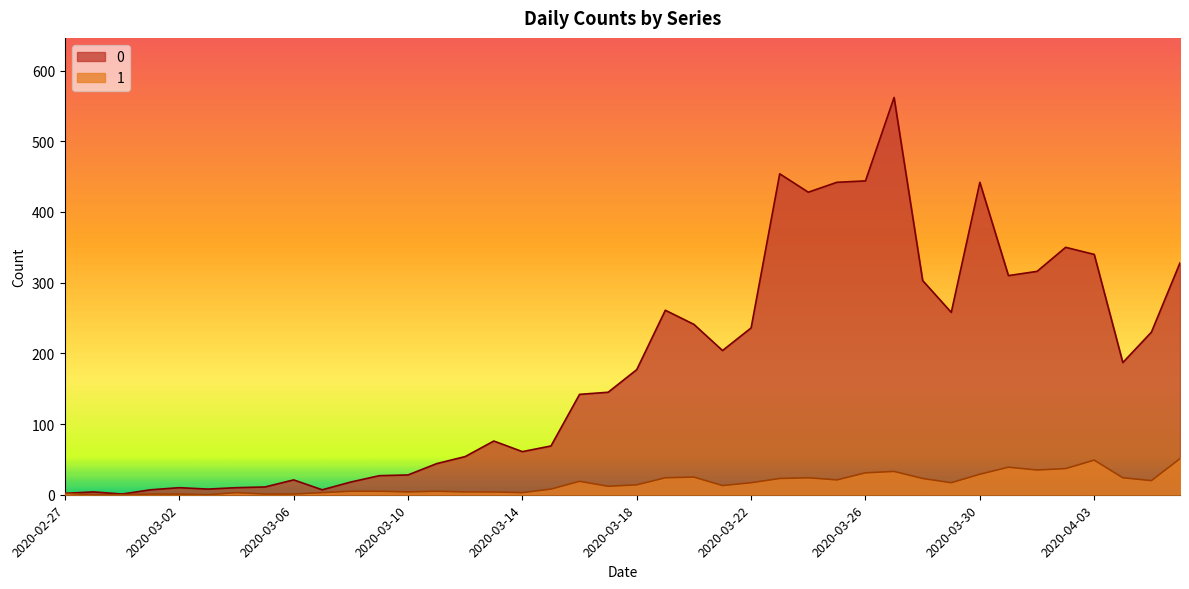

What is the sum of the 1 values at 2020-03-31 and 2020-03-12?

43